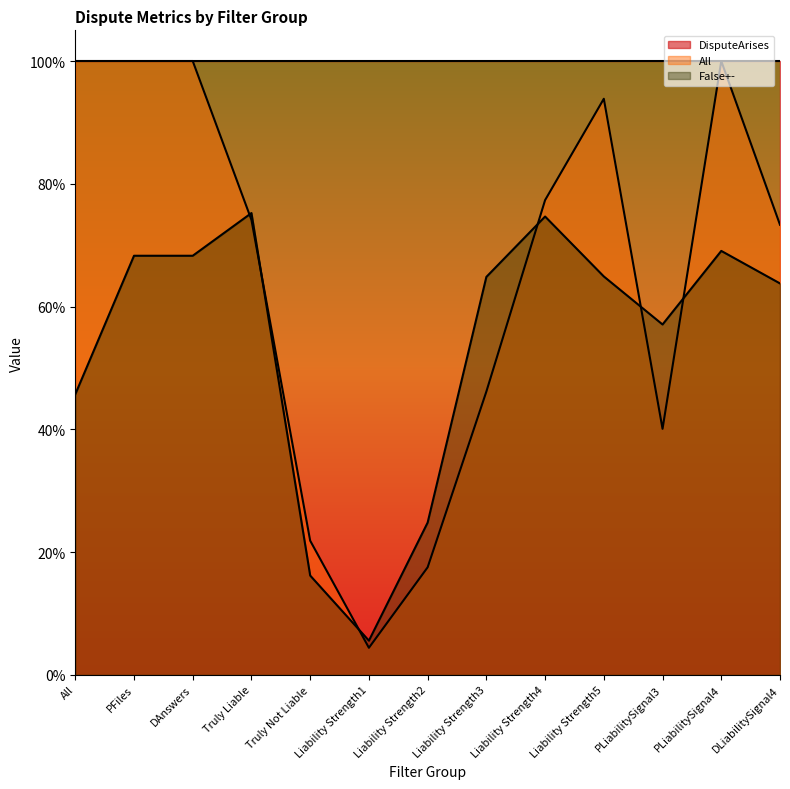

What are all the series names shown in the legend?

DisputeArises, All, False+-